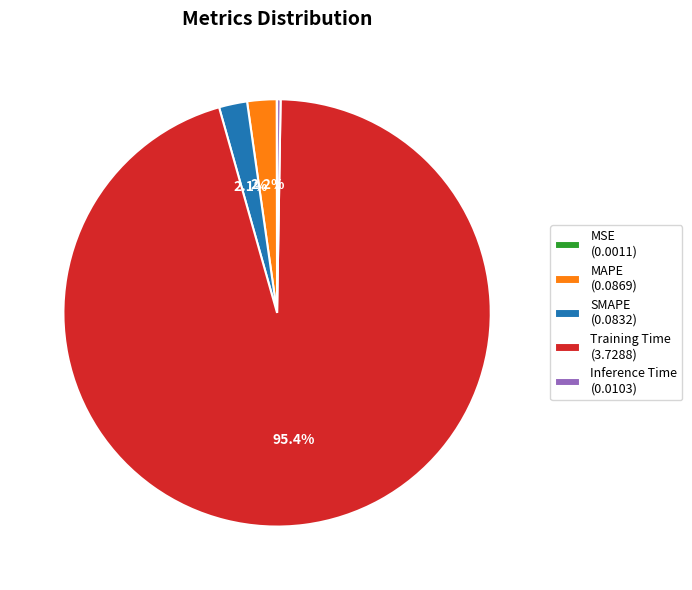

Which category accounts for the majority?

Training Time